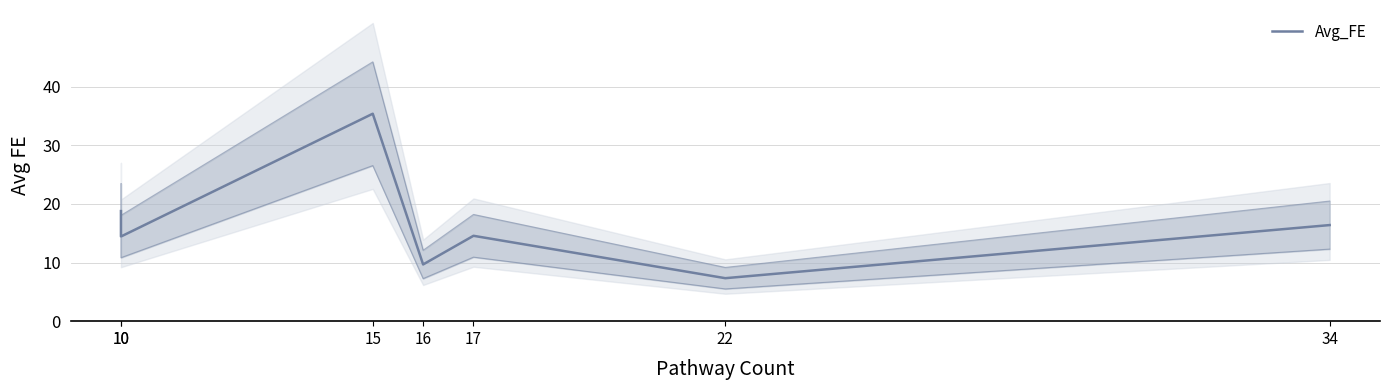

How many points are lower than both their immediate neighbors (excluding endpoints)?

3